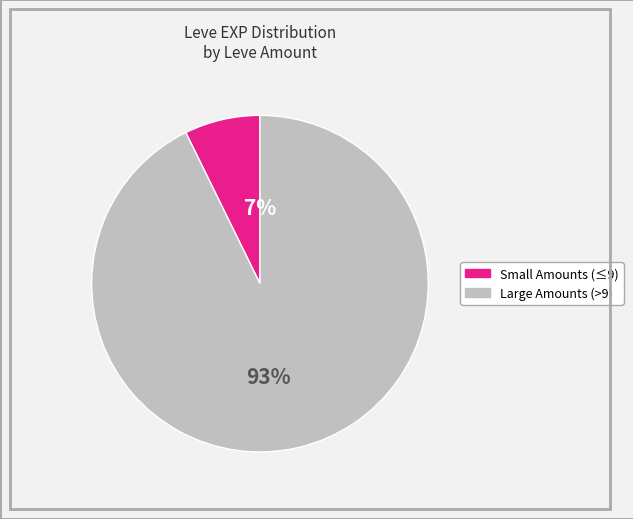

How many slices are in this pie chart?

2